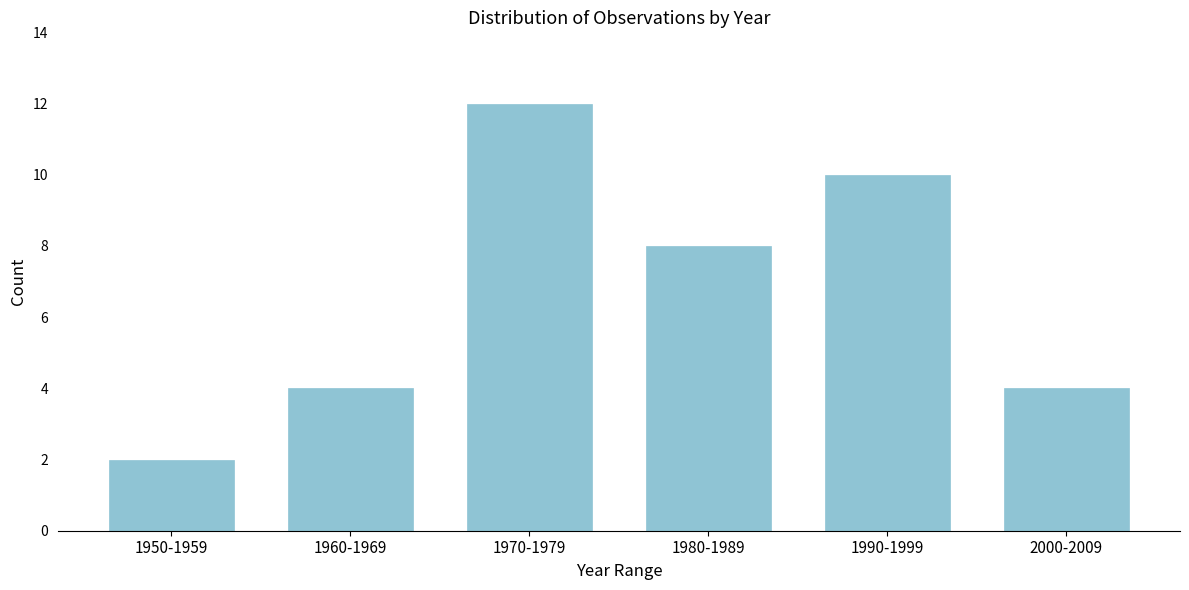

Reading left to right, what are all the values shown in this chart?

1950-1959=2	1960-1969=4	1970-1979=12	1980-1989=8	1990-1999=10	2000-2009=4